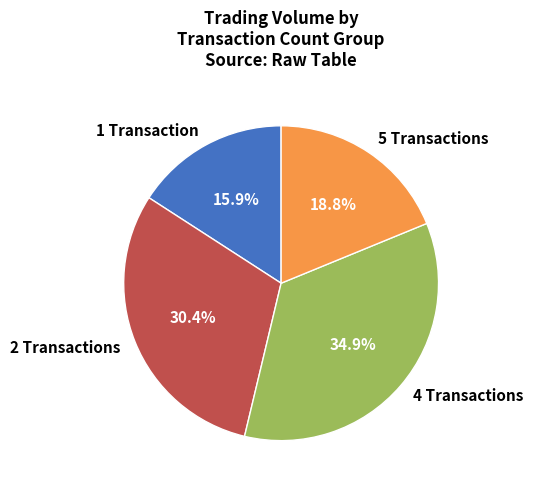

Which category has the biggest portion of the pie?

4 Transactions